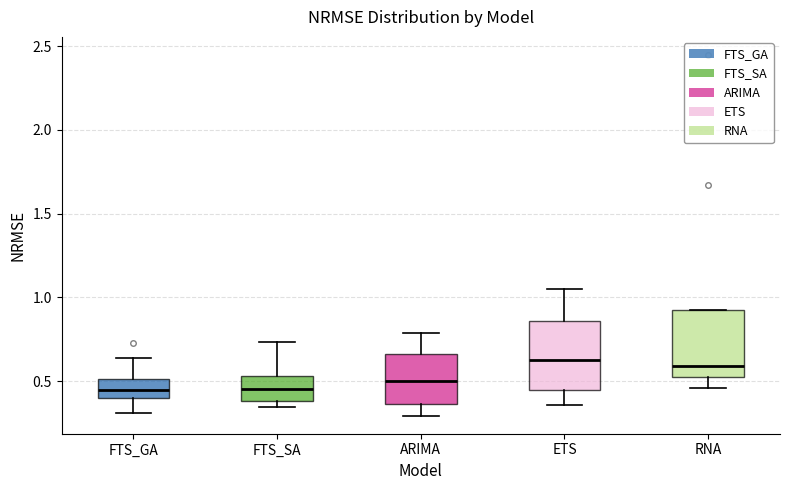

Reading left to right, transcribe this box plot: for each box, give where its median line is, the range the box spans, and where its two whiskers end, as read against the y-axis. The values are not printed on the chart, so give them approximately, as read against the axis.

FTS_GA: median 0.45, box 0.40 to 0.50, whiskers 0.30 to 0.65
FTS_SA: median 0.45, box 0.40 to 0.55, whiskers 0.35 to 0.75
ARIMA: median 0.50, box 0.35 to 0.65, whiskers 0.30 to 0.80
ETS: median 0.65, box 0.45 to 0.85, whiskers 0.35 to 1.05
RNA: median 0.60, box 0.55 to 0.95, whiskers 0.45 to 0.95